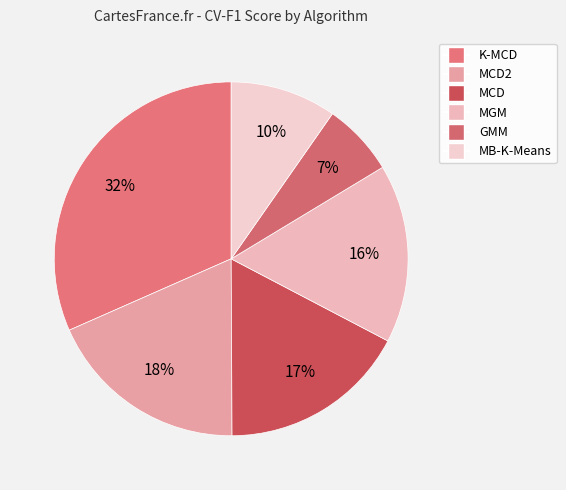

What is the largest slice in the pie chart?

K-MCD